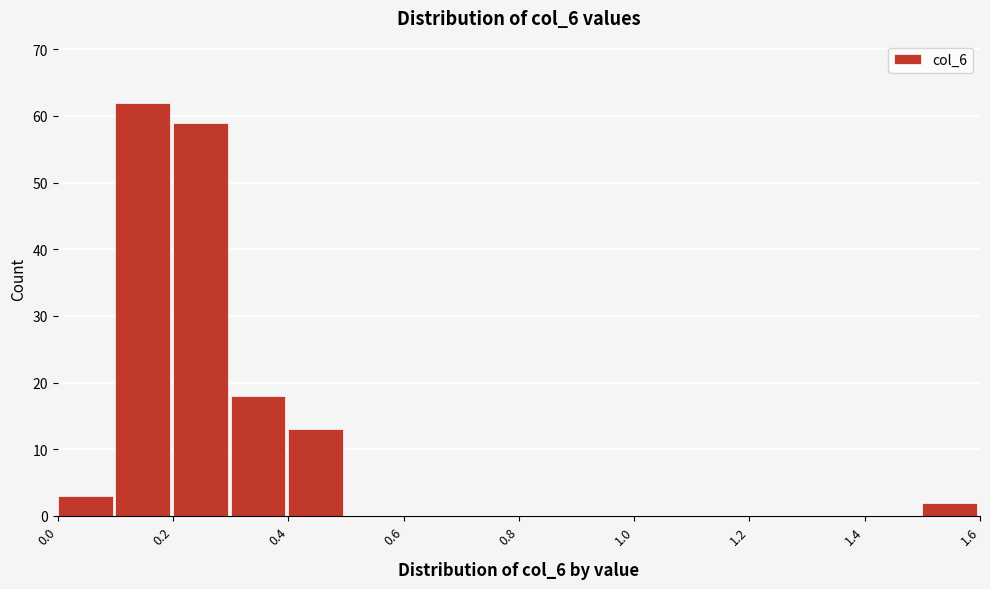

Reading left to right, list every bar in this chart as the range it spans on the x-axis followed by its height. The values are not printed on the chart, so give them approximately, as read against the axis.

0.0 to 0.1: 3
0.1 to 0.2: 62
0.2 to 0.3: 59
0.3 to 0.4: 18
0.4 to 0.5: 13
0.5 to 0.6: 0
0.6 to 0.7: 0
0.7 to 0.8: 0
0.8 to 0.9: 0
0.9 to 1.0: 0
1.0 to 1.1: 0
1.1 to 1.2: 0
1.2 to 1.3: 0
1.3 to 1.4: 0
1.4 to 1.5: 0
1.5 to 1.6: 2